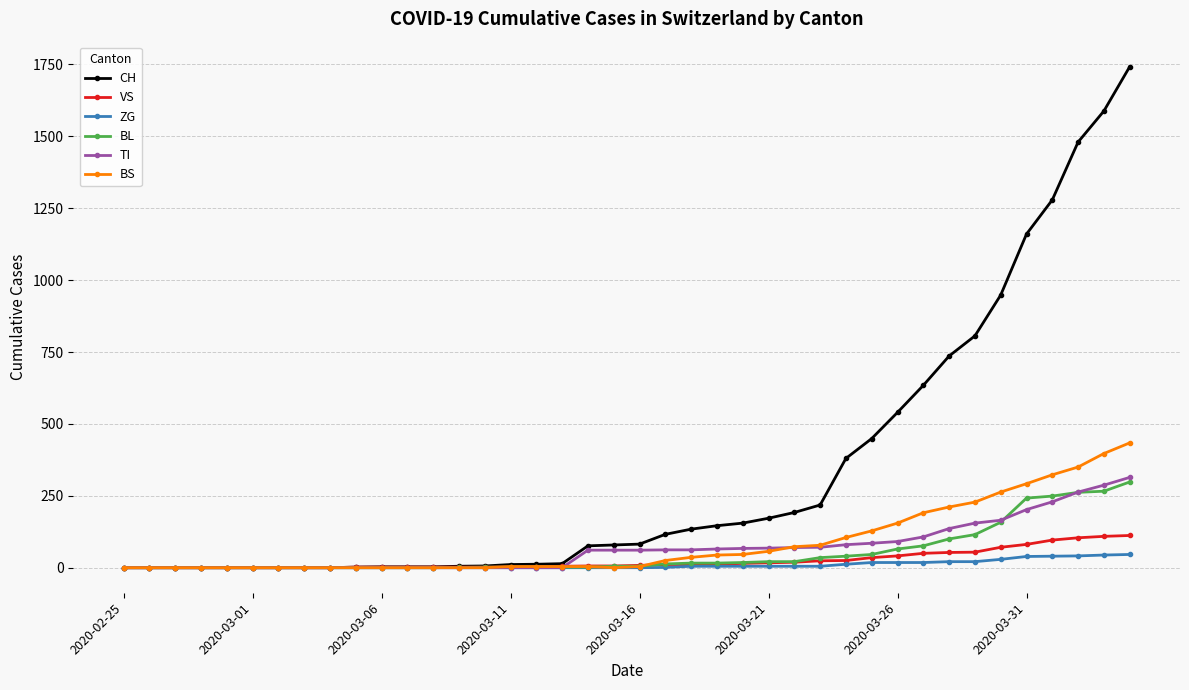

List the series in order of their peak value, lowest first.

ZG, VS, BL, TI, BS, CH